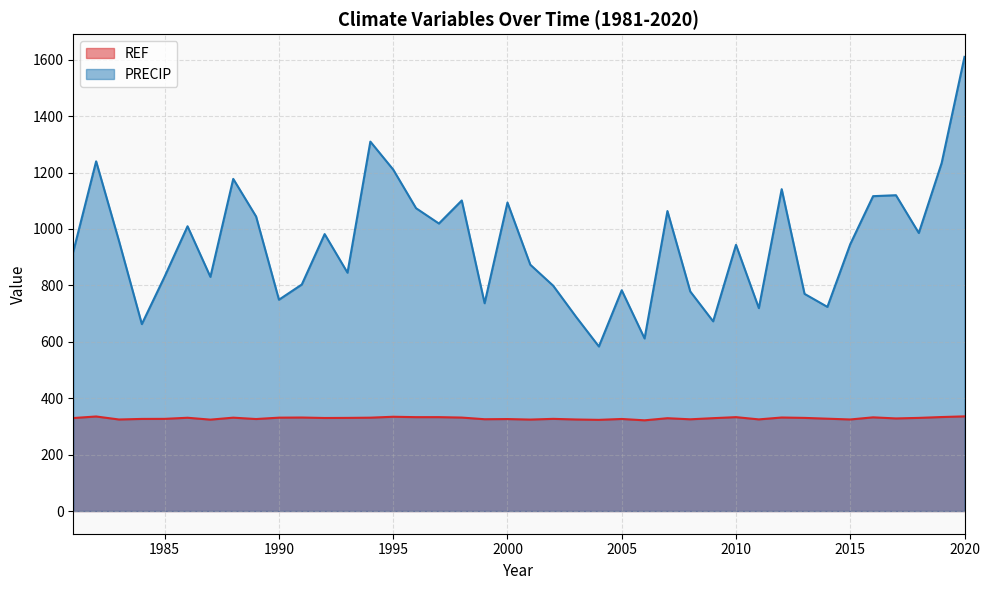

Does the chart display data point markers on the line(s)?

No